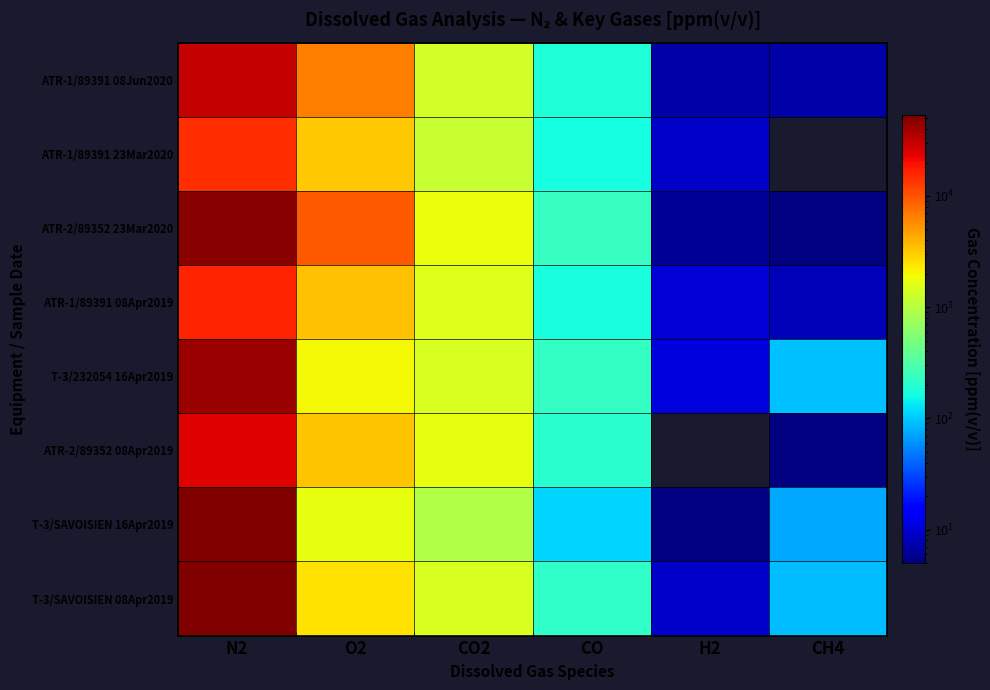

What is the minimum value shown in the chart?

5.0